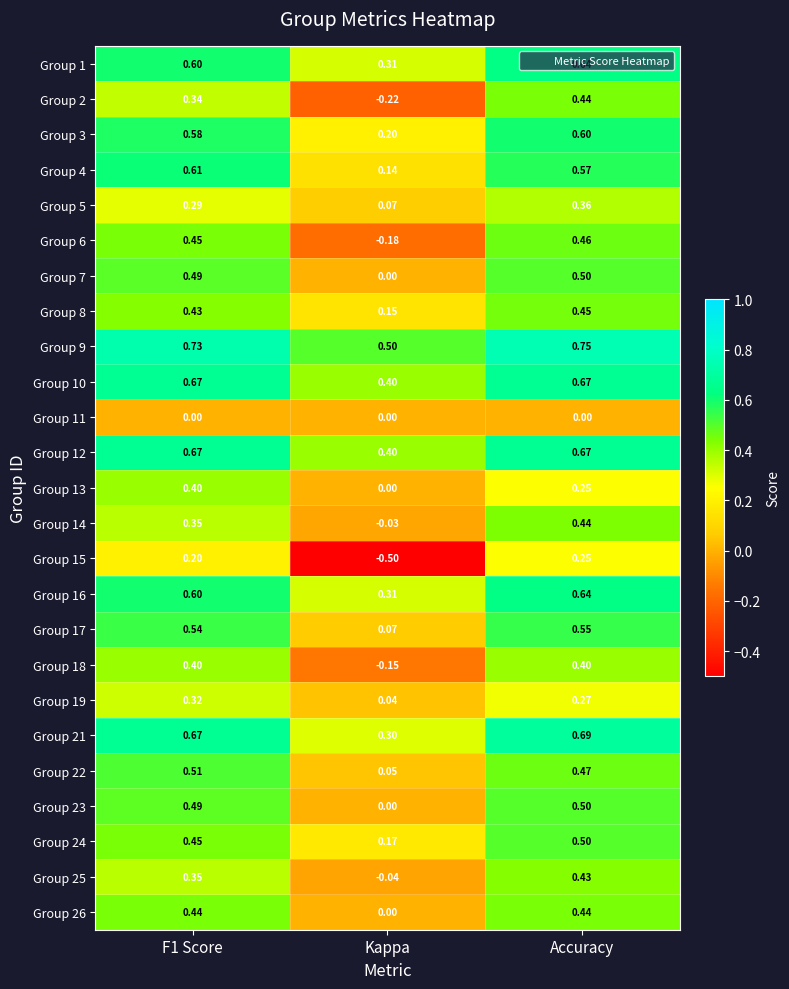

At which category does the chart reach its minimum across all series?

Kappa